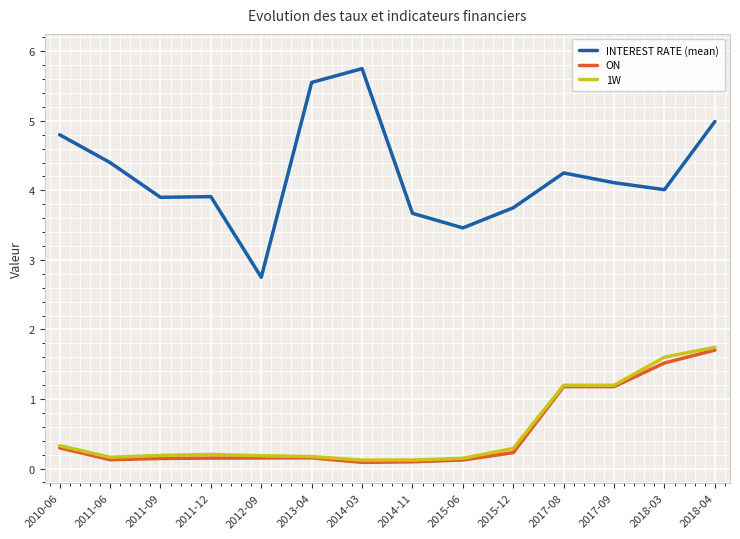

What position from the left is 2010-06?

1